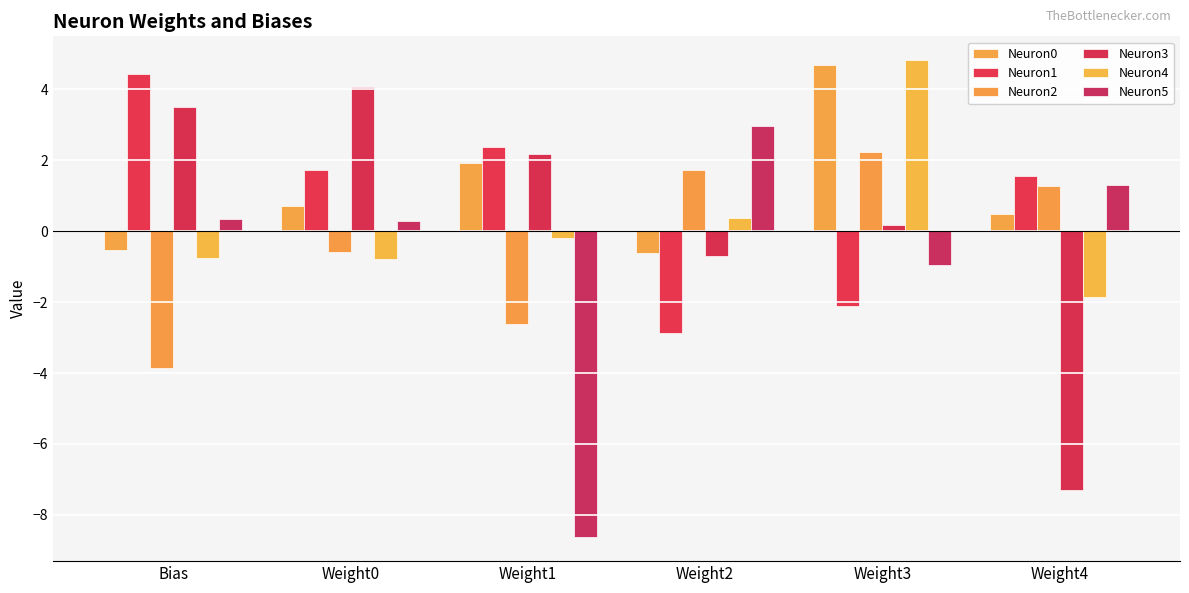

Reading left to right, extract all data points from this chart.

Neuron0: Bias=-0.5	Weight0=0.7	Weight1=1.9	Weight2=-0.6	Weight3=4.7	Weight4=0.5
Neuron1: Bias=4.4	Weight0=1.7	Weight1=2.4	Weight2=-2.9	Weight3=-2.1	Weight4=1.6
Neuron2: Bias=-3.9	Weight0=-0.6	Weight1=-2.6	Weight2=1.7	Weight3=2.2	Weight4=1.3
Neuron3: Bias=3.5	Weight0=4.1	Weight1=2.2	Weight2=-0.7	Weight3=0.2	Weight4=-7.3
Neuron4: Bias=-0.7	Weight0=-0.8	Weight1=-0.2	Weight2=0.4	Weight3=4.8	Weight4=-1.9
Neuron5: Bias=0.4	Weight0=0.3	Weight1=-8.6	Weight2=3.0	Weight3=-0.9	Weight4=1.3